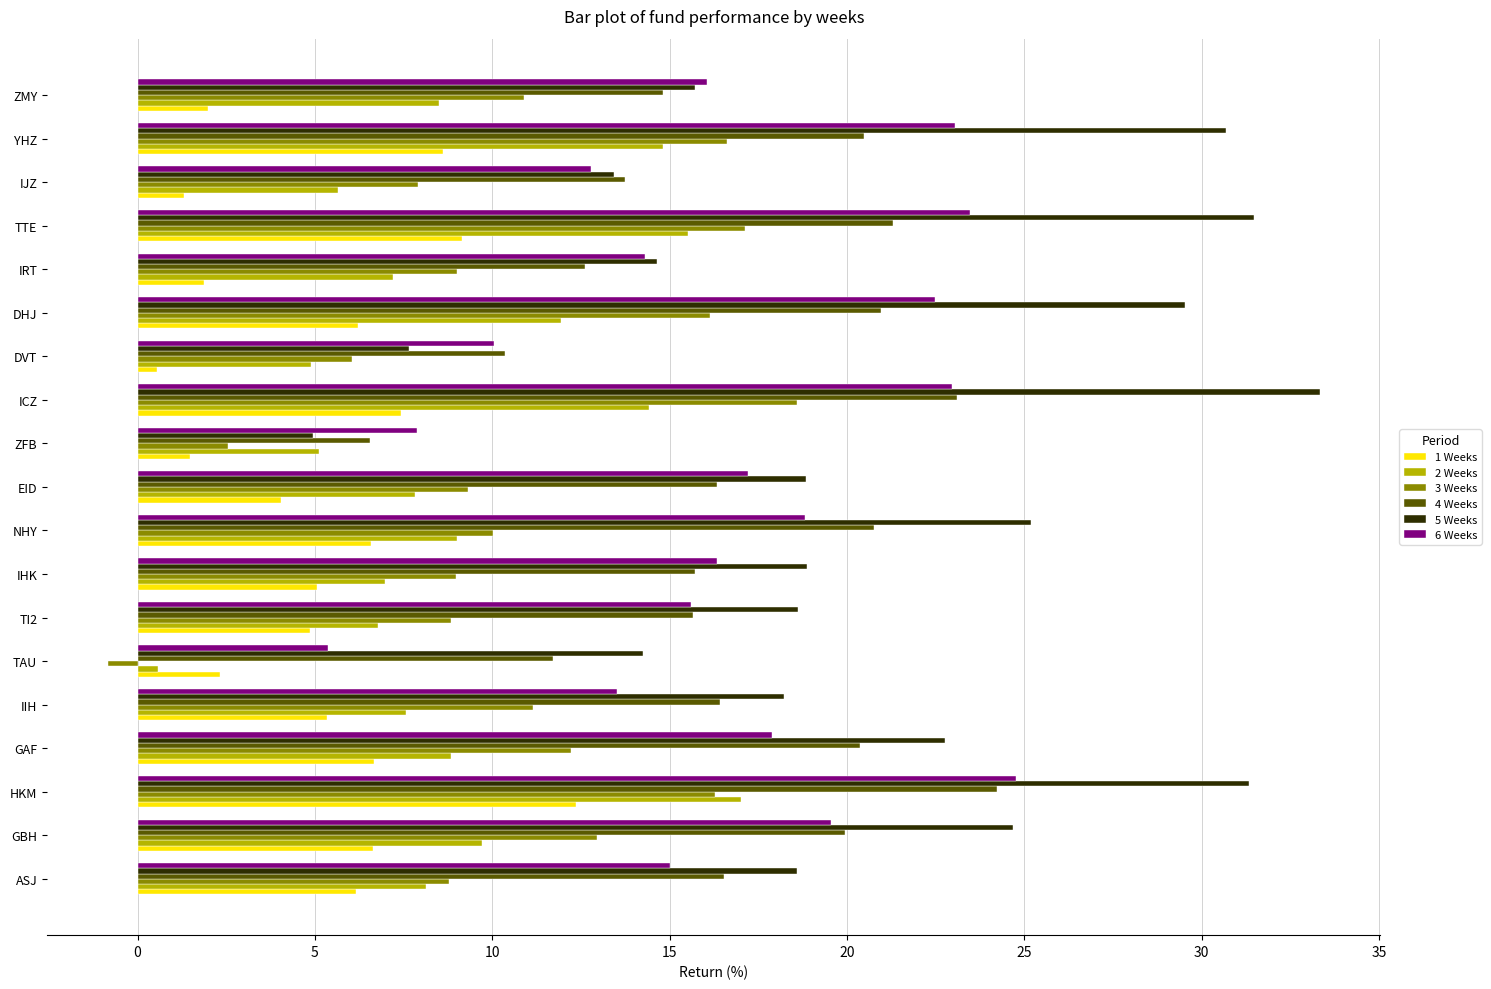

What are all the series names shown in the legend?

1 Weeks, 2 Weeks, 3 Weeks, 4 Weeks, 5 Weeks, 6 Weeks